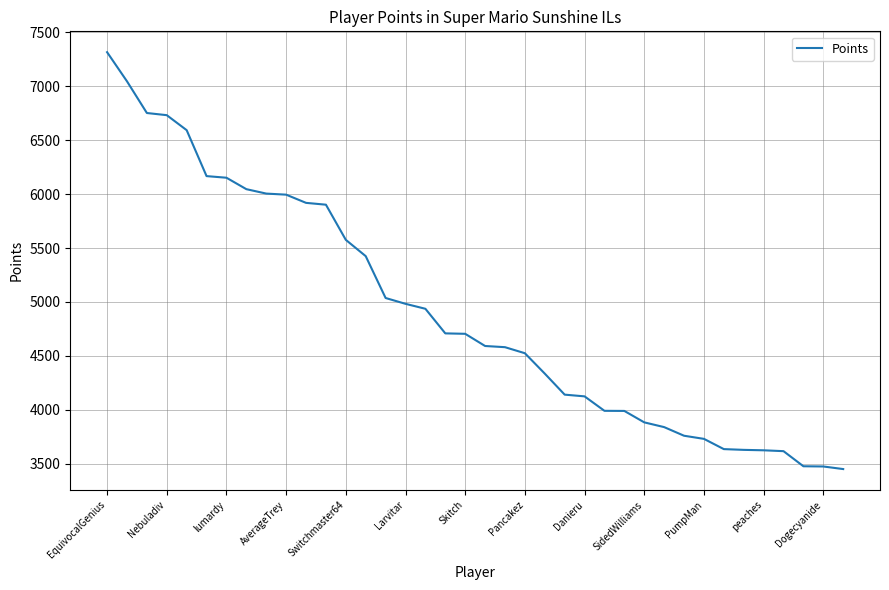

What is the difference between the maximum and minimum values?

3865